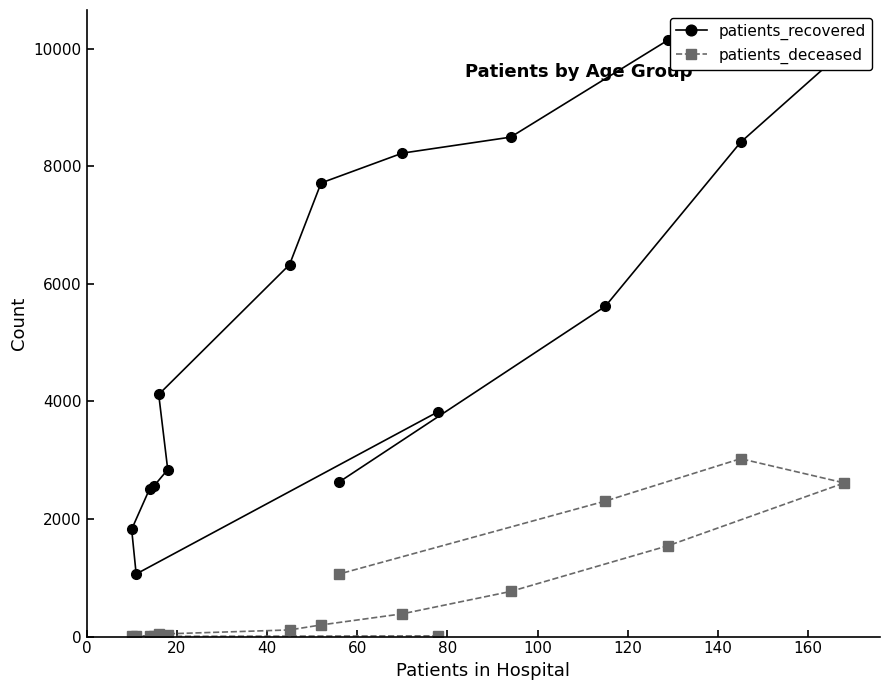

What is the smallest value displayed?

3